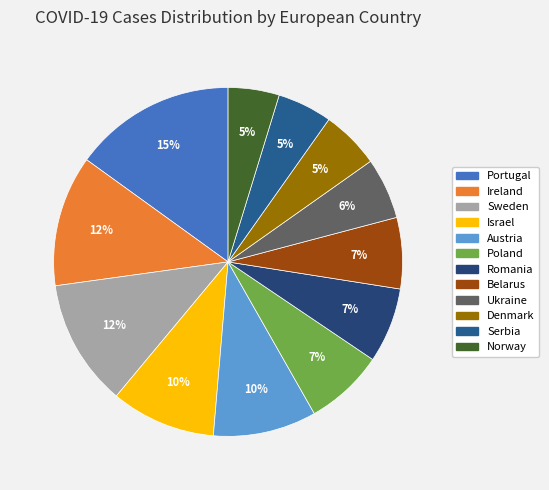

Count the number of slices in the pie.

12